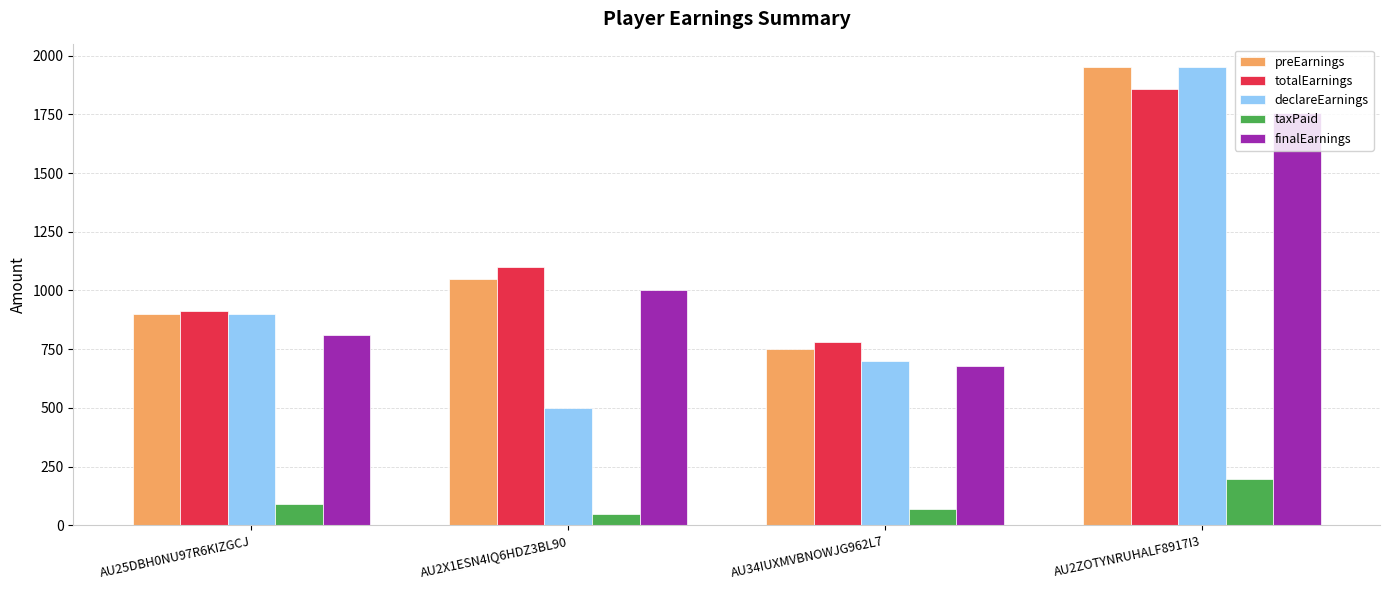

What is the difference between the taxPaid values at AU25DBH0NU97R6KIZGCJ and AU34IUXMVBNOWJG962L7?

20.0